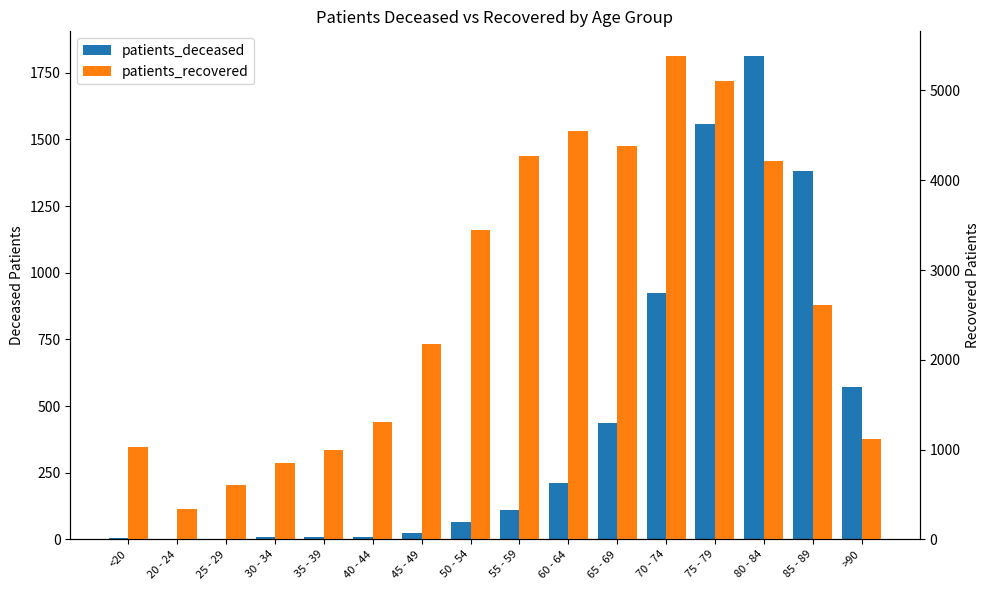

Rank the categories by patients_deceased value from highest to lowest.

80 - 84, 75 - 79, 85 - 89, 70 - 74, >90, 65 - 69, 60 - 64, 55 - 59, 50 - 54, 45 - 49, 40 - 44, 30 - 34, 35 - 39, <20, 25 - 29, 20 - 24